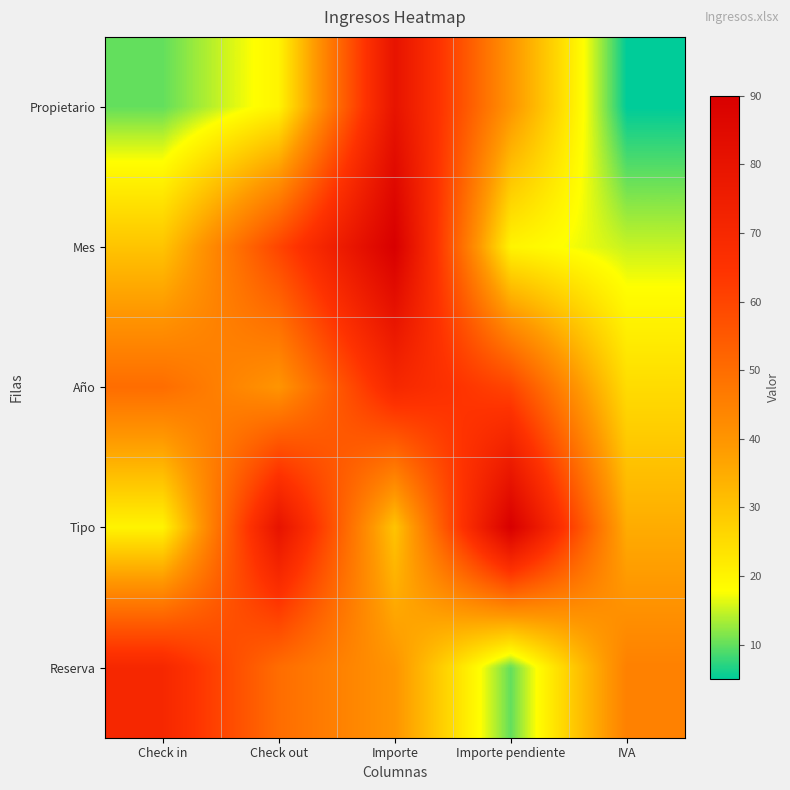

Reading left to right, list all the values displayed in this chart.

Propietario: Check in=10	Check out=20	Importe=80	Importe pendiente=40	IVA=5
Mes: Check in=30	Check out=60	Importe=90	Importe pendiente=20	IVA=15
Año: Check in=50	Check out=40	Importe=70	Importe pendiente=60	IVA=25
Tipo: Check in=20	Check out=80	Importe=30	Importe pendiente=90	IVA=35
Reserva: Check in=70	Check out=50	Importe=40	Importe pendiente=10	IVA=45